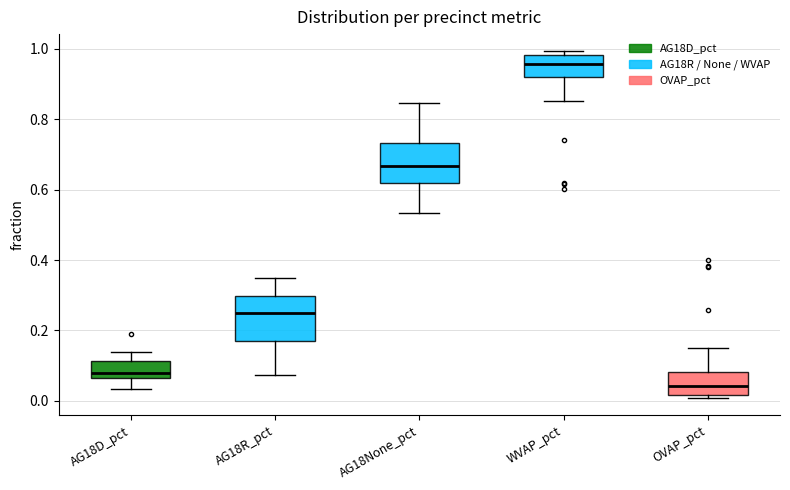

Where is the lower edge of the box for AG18D_pct on the y-axis? The values are not printed on the chart, so give them approximately, as read against the axis.

0.06